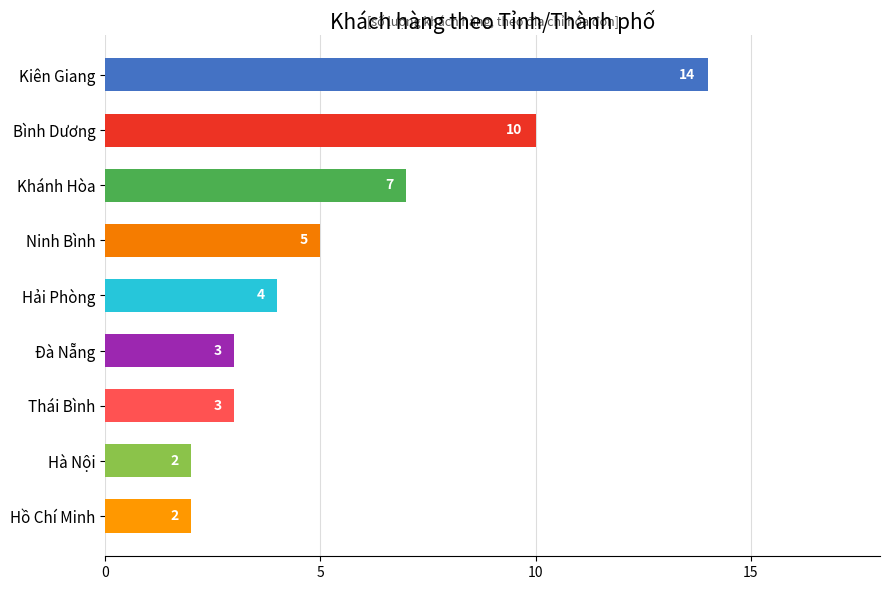

The chart shows a value of 7 at Khánh Hòa. True or false?

True